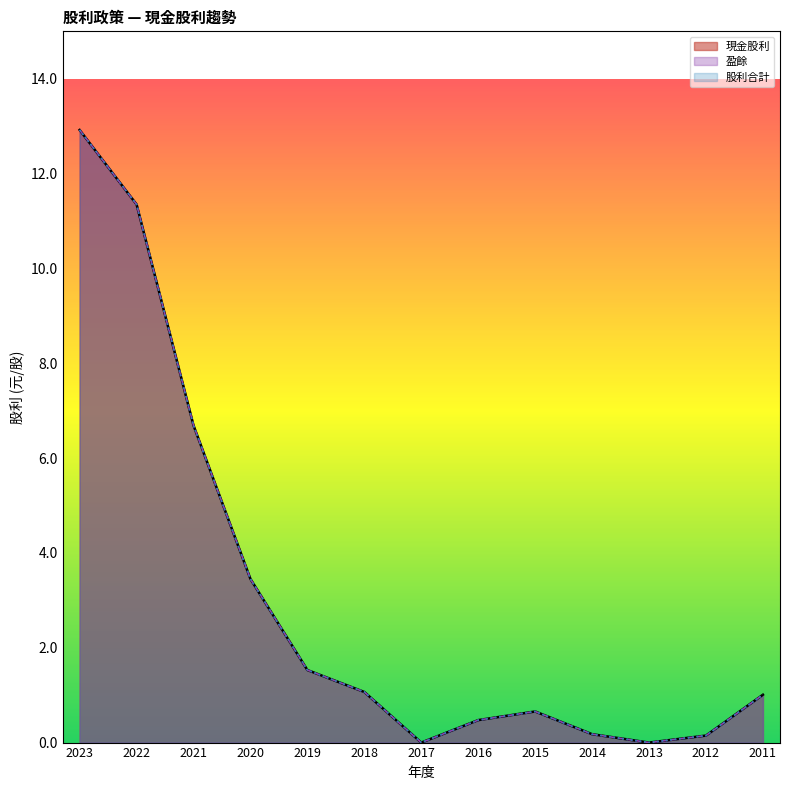

At which label is 股利合計 closest to 6?

2021